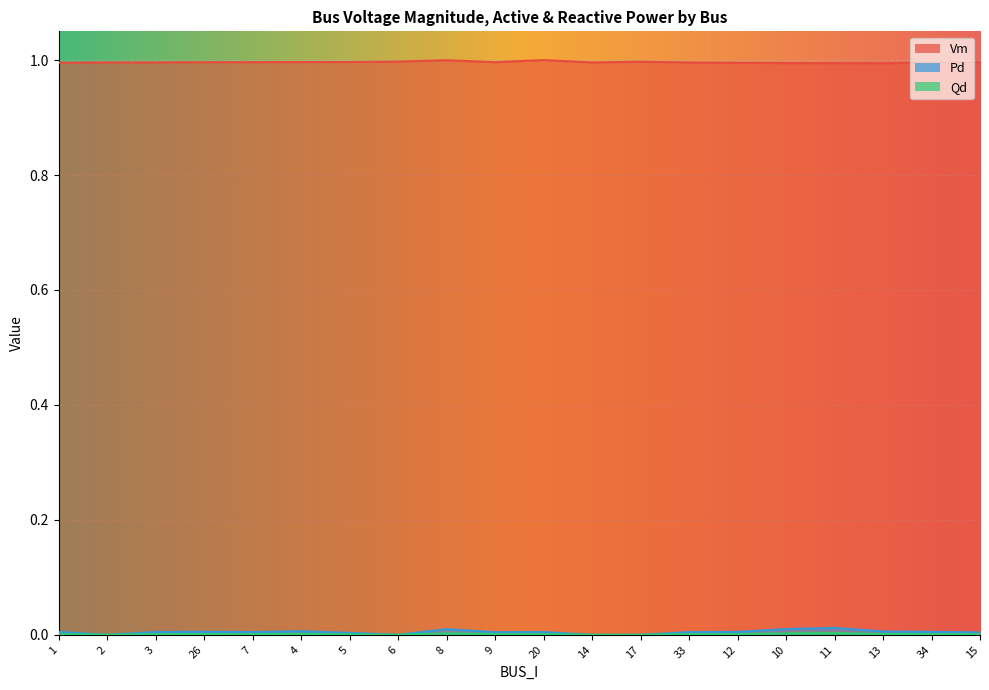

Is it true that Pd equals 0.0 at 26?

True